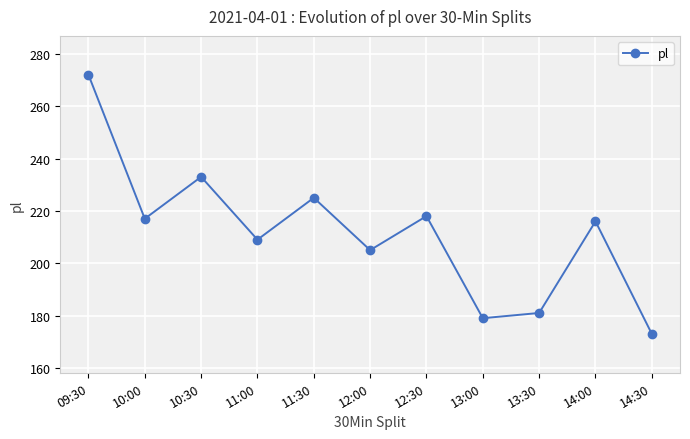

What is the label of the 11th point from the left?

14:30